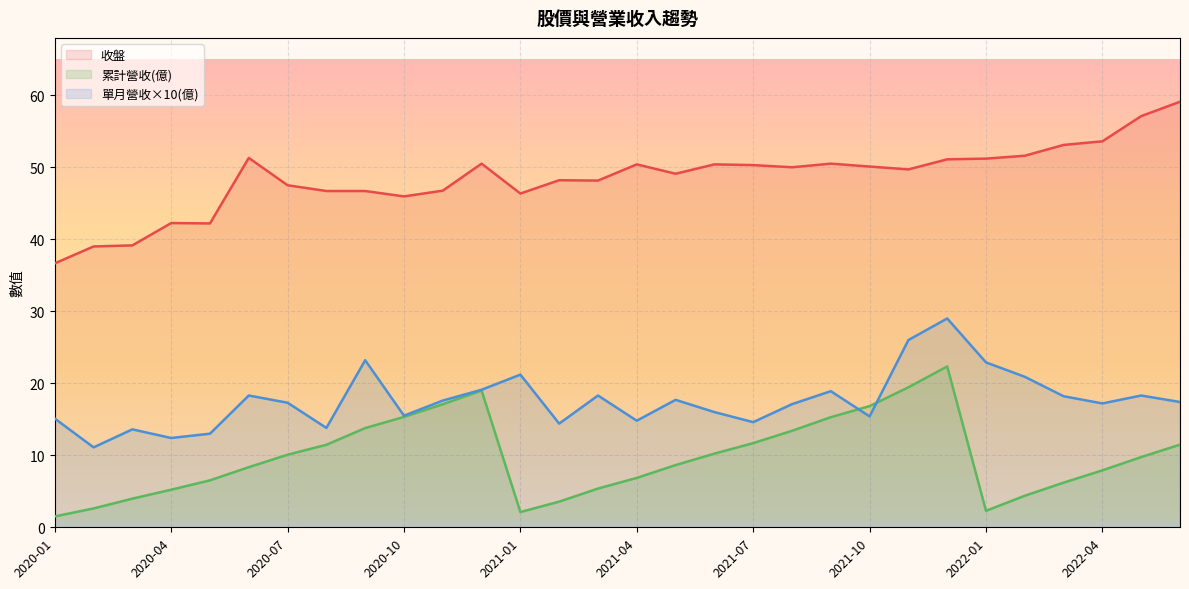

Rank the series by their maximum value, from highest to lowest.

收盤, 單月營收×10(億), 累計營收(億)